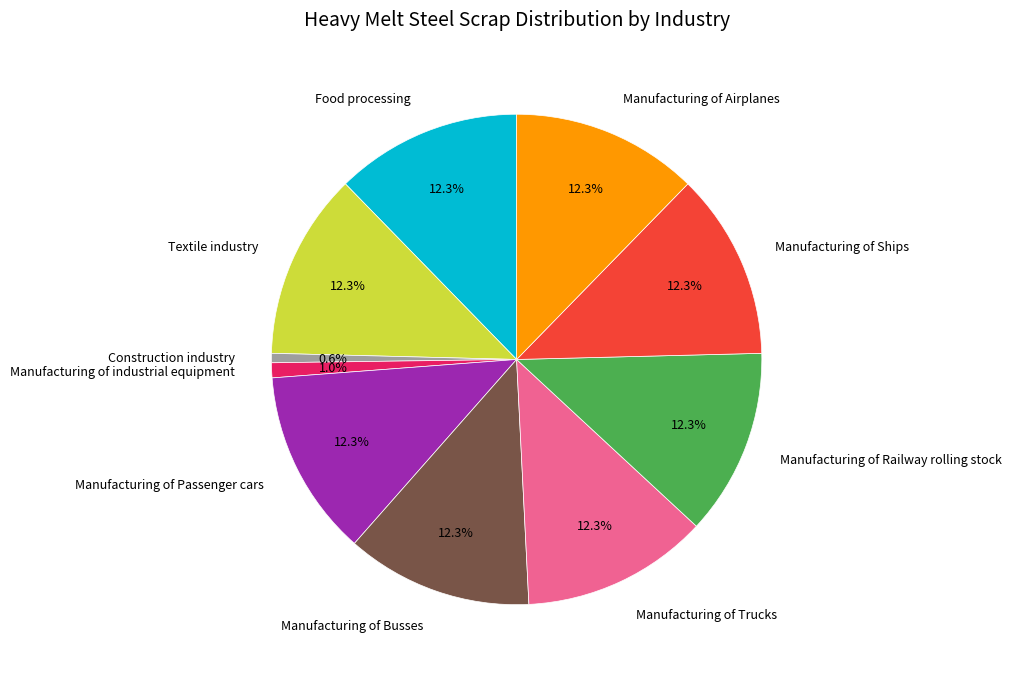

True or false: Manufacturing of Passenger cars accounts for 12% of the total.

True